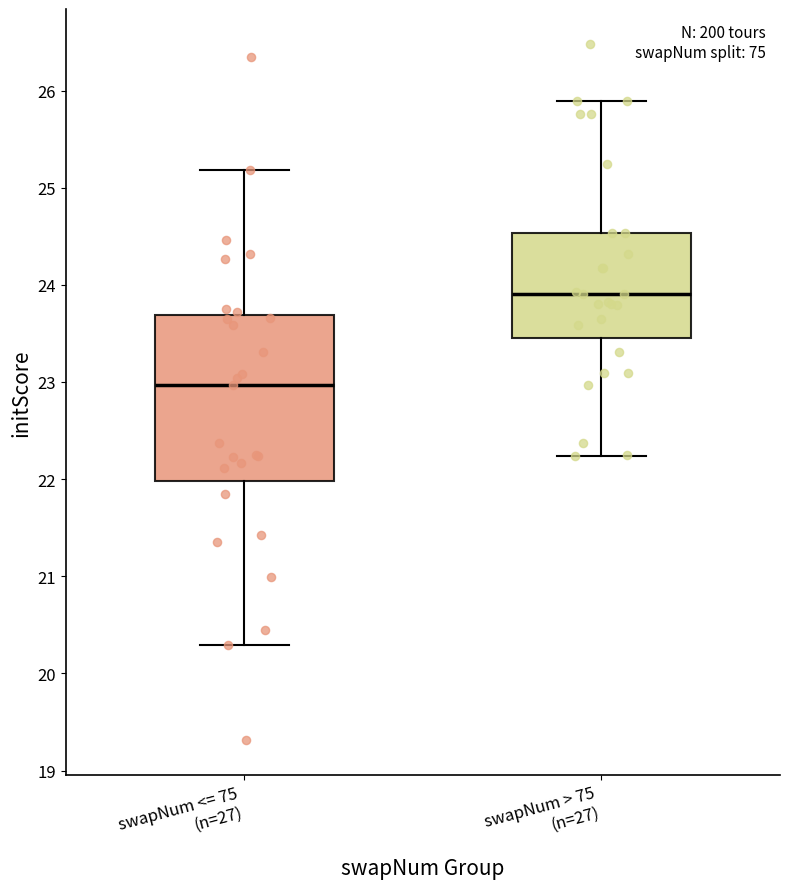

Where does the upper whisker of the box for swapNum > 75 (n=27) end on the y-axis? The values are not printed on the chart, so give them approximately, as read against the axis.

25.9